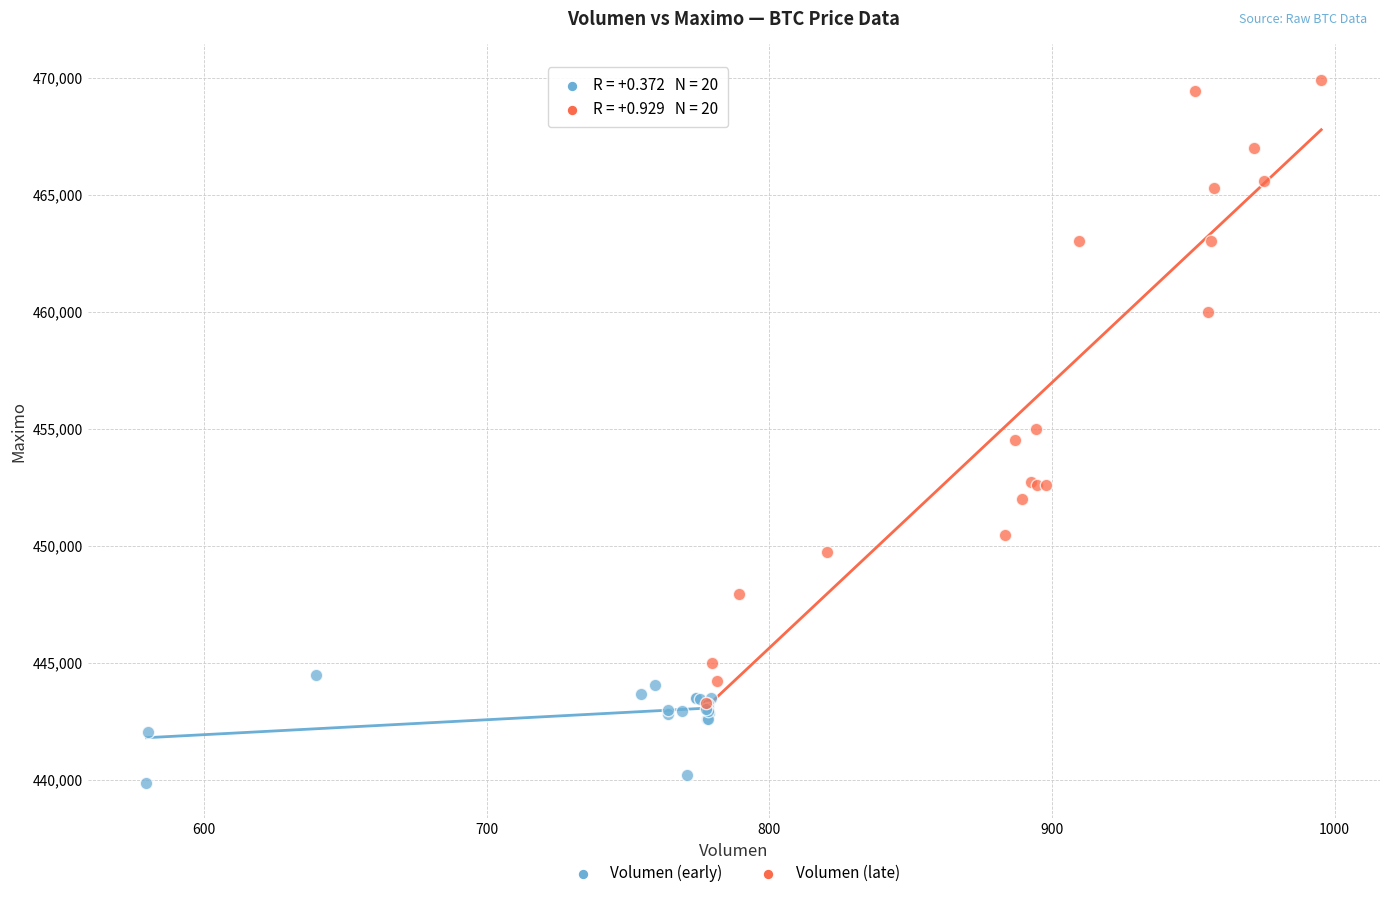

Which series has the largest Y range (max minus min)?

Volumen (late)